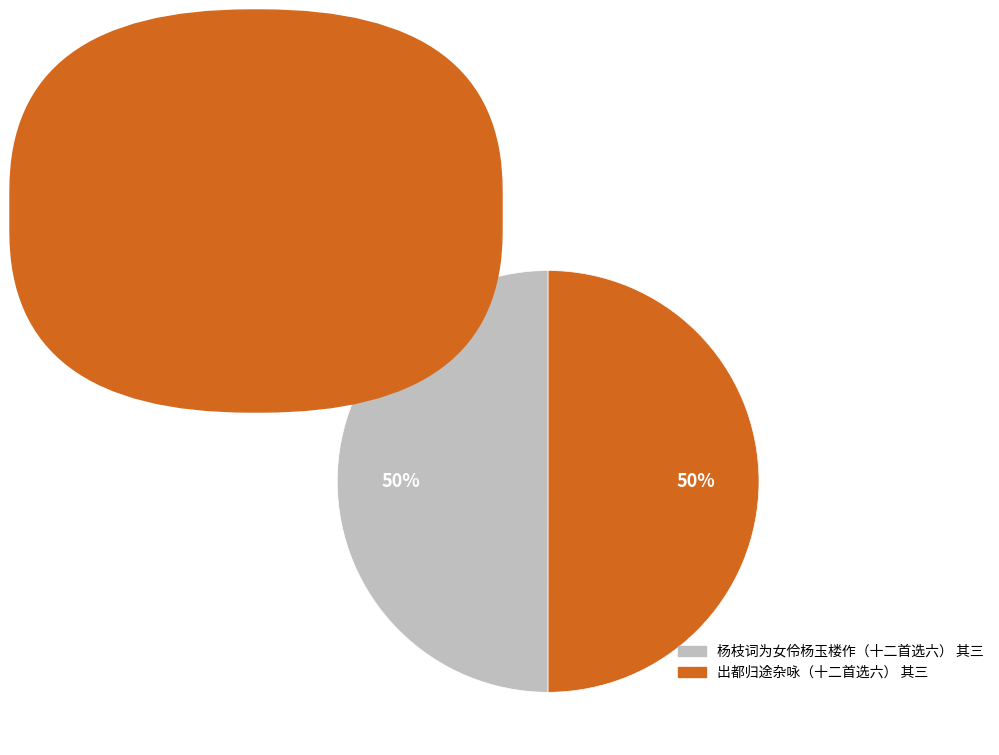

To the nearest percent, what portion does 杨枝词为女伶杨玉楼作（十二首选六） 其三 represent?

50%